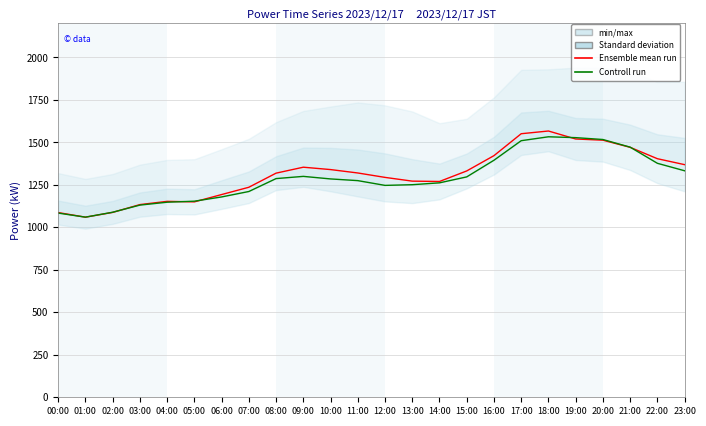

Reading right to left, extract all data points from this chart.

Ensemble mean run: 23:00=1369	22:00=1404	21:00=1471	20:00=1513	19:00=1520	18:00=1567	17:00=1551	16:00=1422	15:00=1332	14:00=1270	13:00=1272	12:00=1294	11:00=1320	10:00=1340	09:00=1354	08:00=1319	07:00=1236	06:00=1193	05:00=1150	04:00=1153	03:00=1134	02:00=1088	01:00=1060	00:00=1087
Controll run: 23:00=1333	22:00=1377	21:00=1472	20:00=1517	19:00=1528	18:00=1533	17:00=1510	16:00=1395	15:00=1297	14:00=1262	13:00=1251	12:00=1247	11:00=1275	10:00=1285	09:00=1300	08:00=1287	07:00=1211	06:00=1179	05:00=1154	04:00=1148	03:00=1131	02:00=1089	01:00=1060	00:00=1084